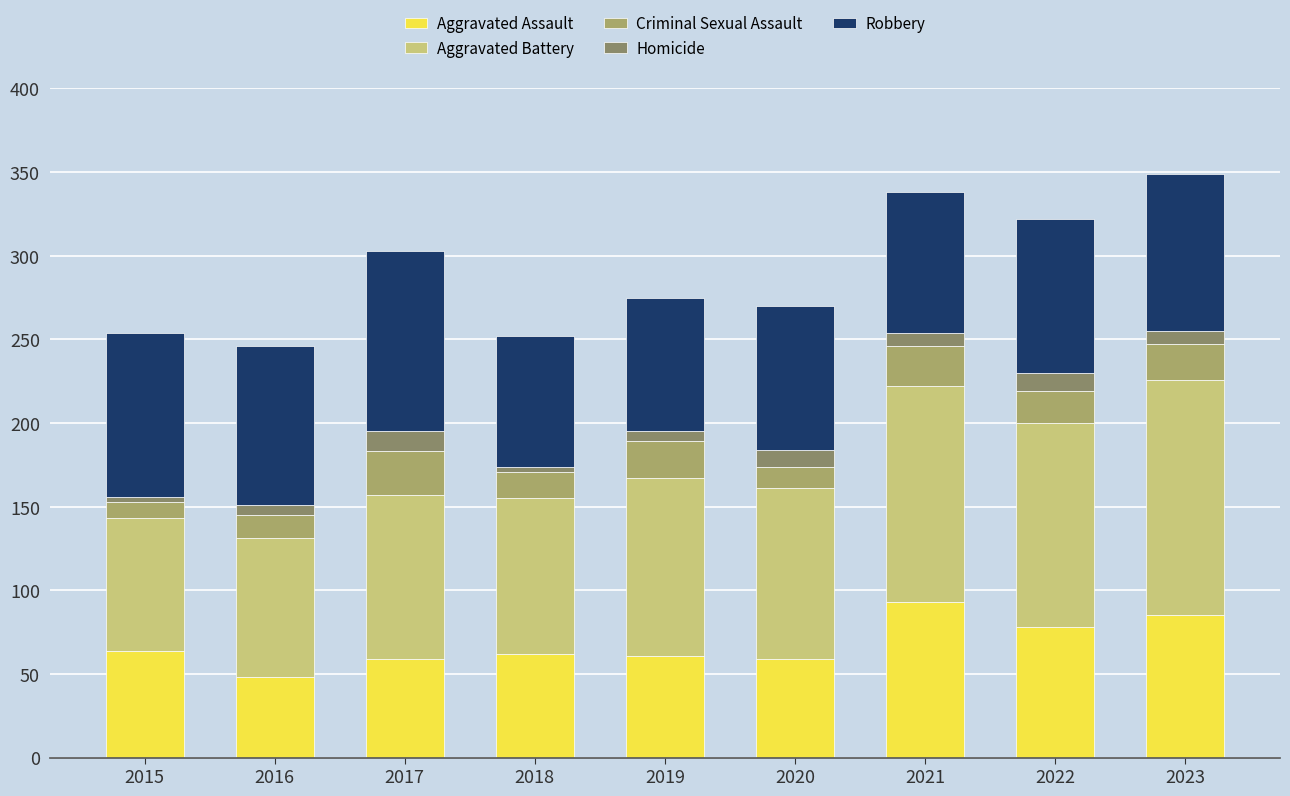

What is the sum of the Aggravated Assault values at 2020 and 2022?

137